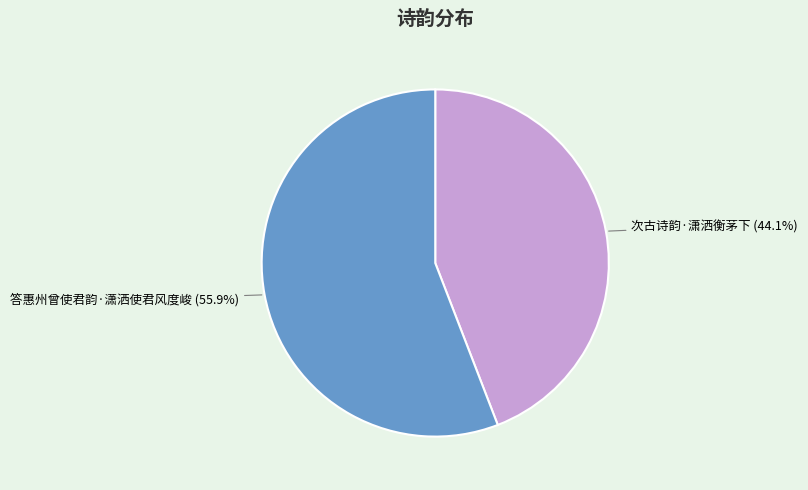

Is there any slice that represents more than half of the pie?

Yes